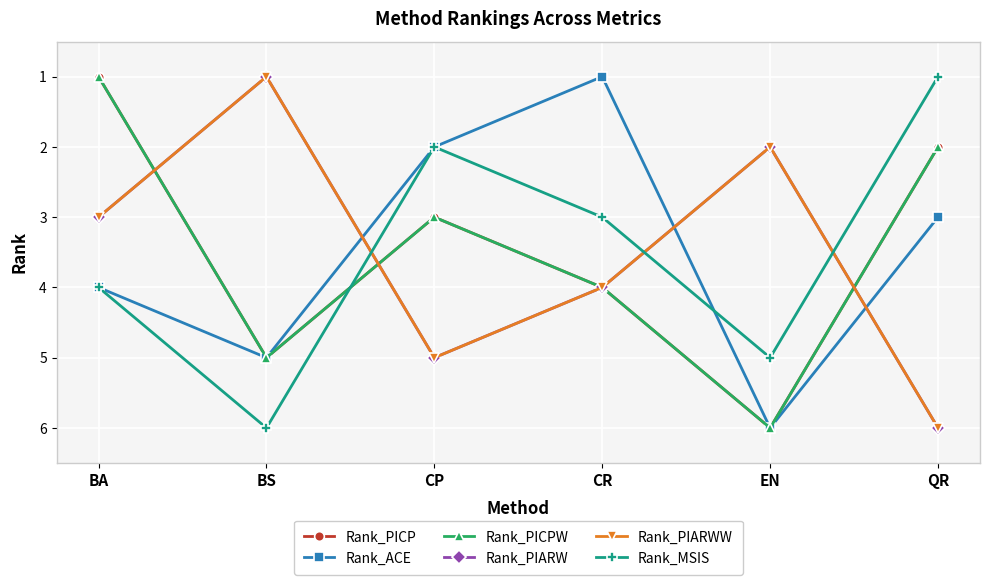

Reading left to right, what are all the values shown in this chart?

Rank_PICP: BA=1	BS=5	CP=3	CR=4	EN=6	QR=2
Rank_ACE: BA=4	BS=5	CP=2	CR=1	EN=6	QR=3
Rank_PICPW: BA=1	BS=5	CP=3	CR=4	EN=6	QR=2
Rank_PIARW: BA=3	BS=1	CP=5	CR=4	EN=2	QR=6
Rank_PIARWW: BA=3	BS=1	CP=5	CR=4	EN=2	QR=6
Rank_MSIS: BA=4	BS=6	CP=2	CR=3	EN=5	QR=1